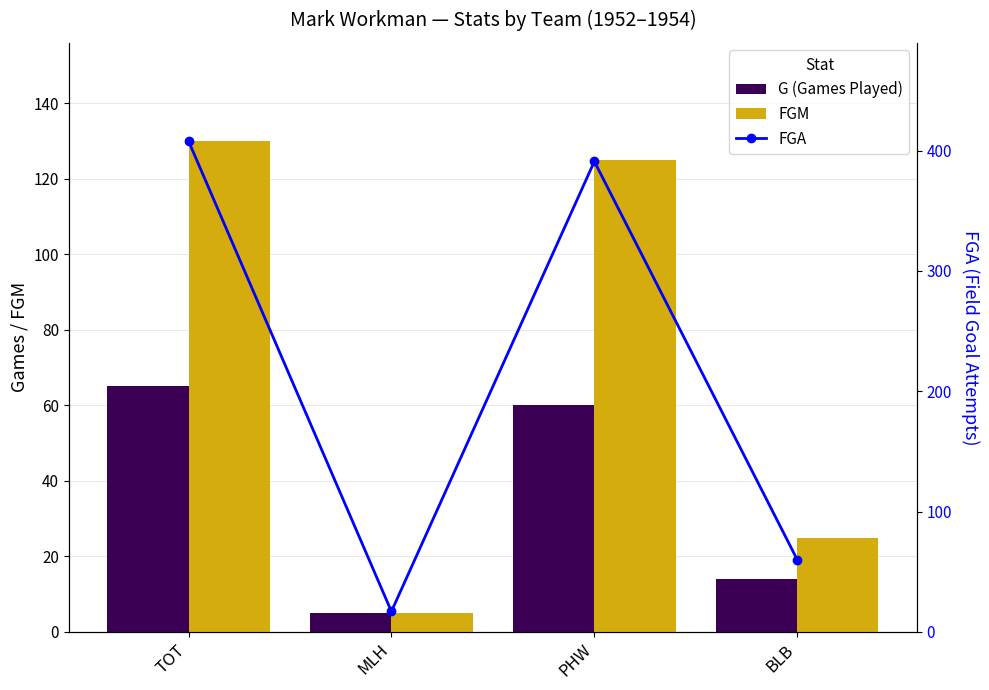

What is the difference between the highest and lowest values at MLH?

12